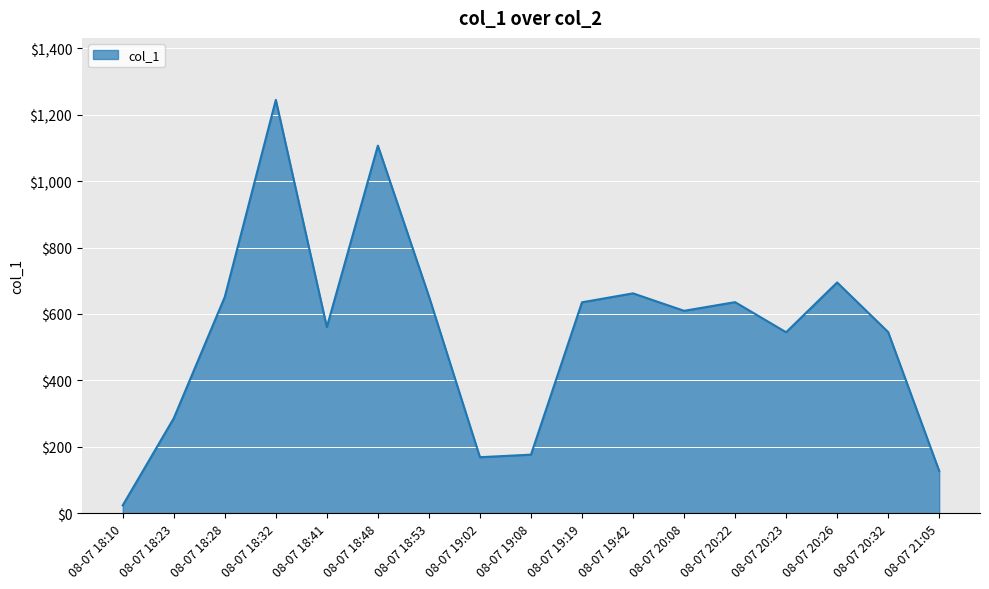

Approximately how many times larger is the value at 08-07 20:22 compared to 08-07 18:32?

0.5